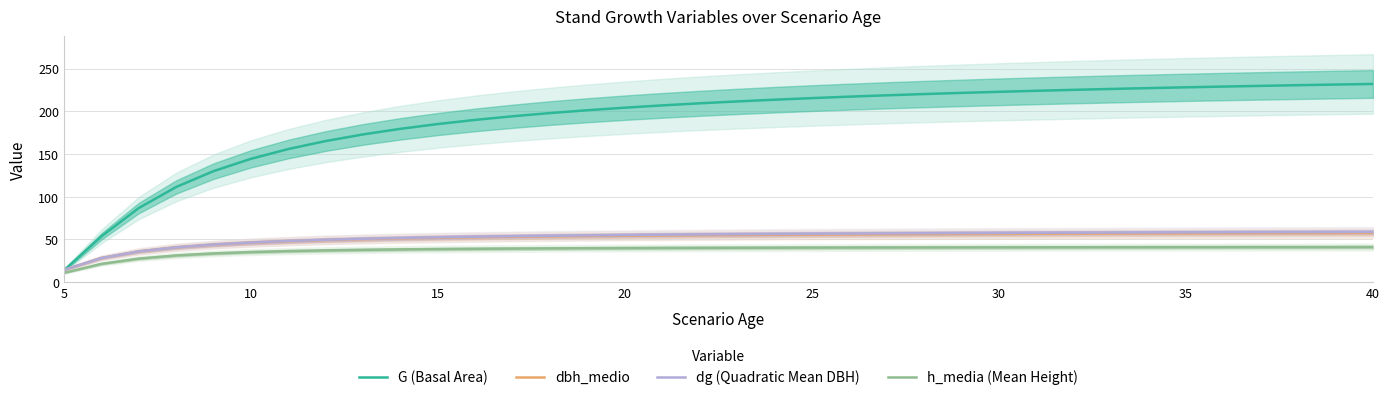

Is it true that dg (Quadratic Mean DBH) equals 52.5 at 15?

True